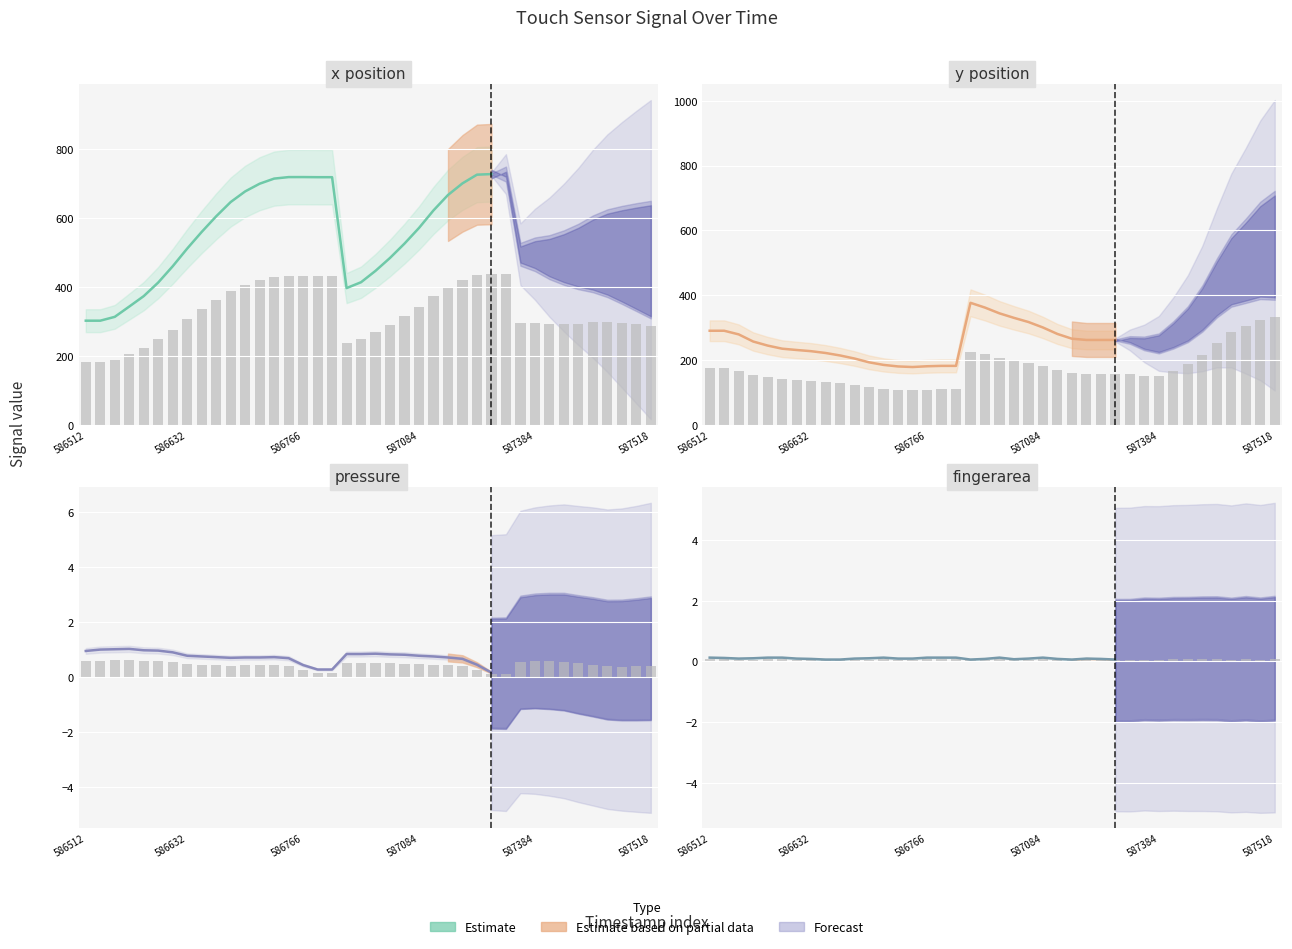

How many bars are there in each group?

4